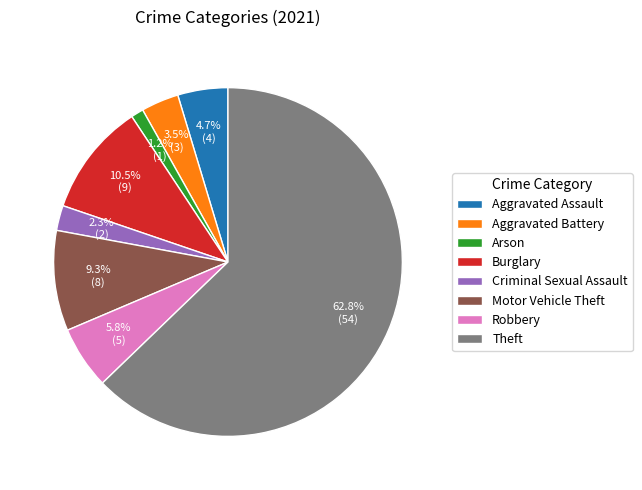

How many segments does this pie chart have?

8